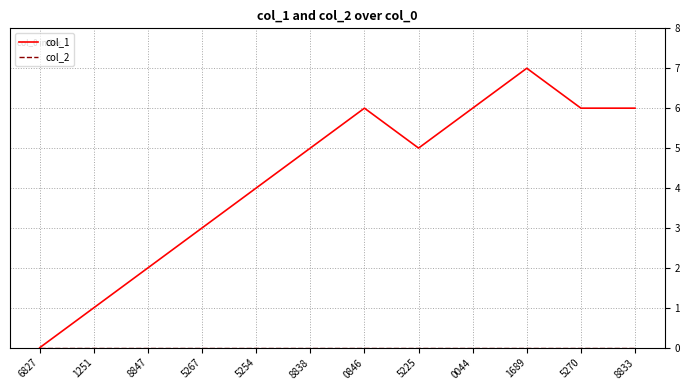

At which category does the chart reach its peak across all series?

1689